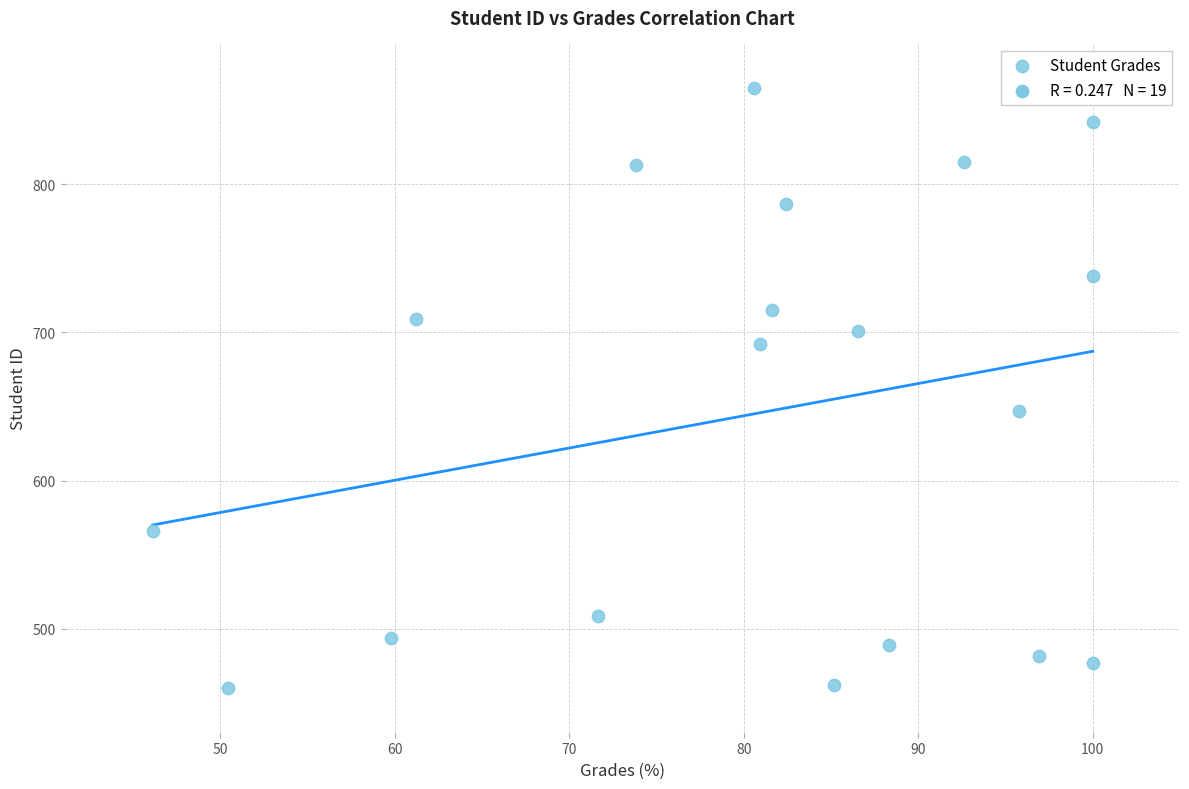

What Y value in the scatter plot is closest to 662?

647